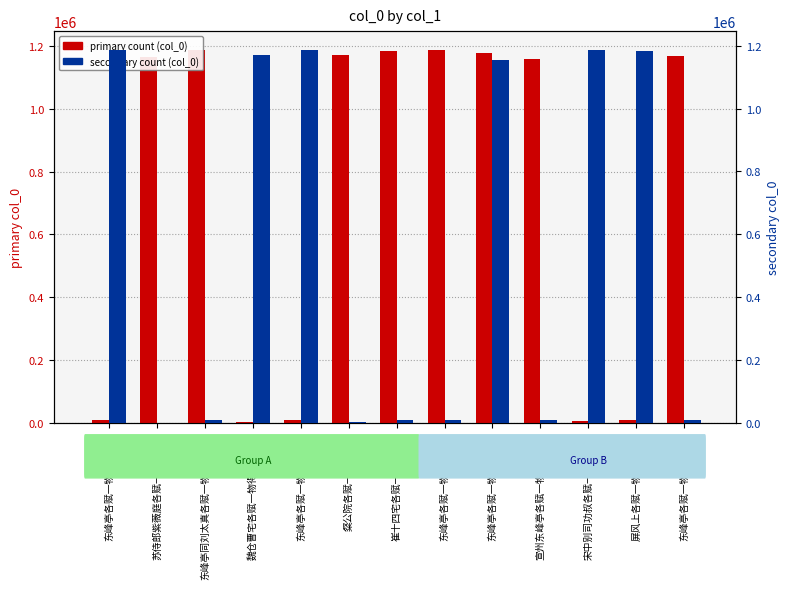

Where does the secondary count series first go above 10064?

东峰亭各赋一物得阴崖竹